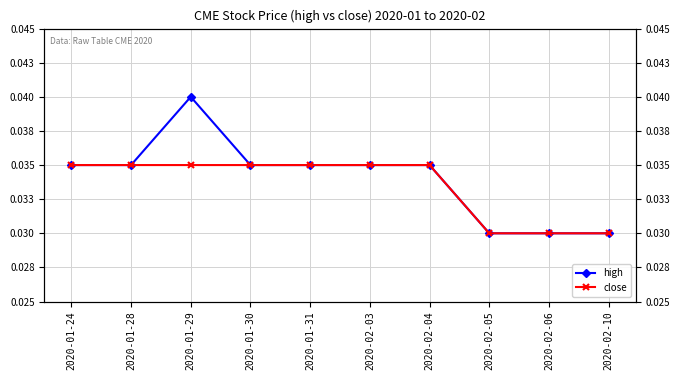

Which category has the lowest value in the high series?

2020-02-05